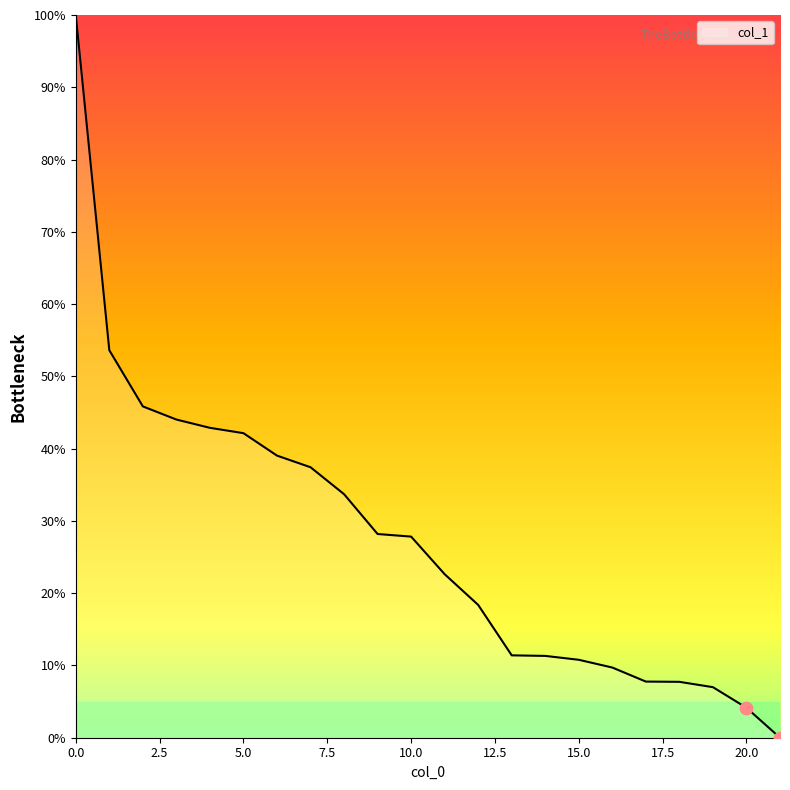

What is the difference between the maximum and minimum values?

100.0